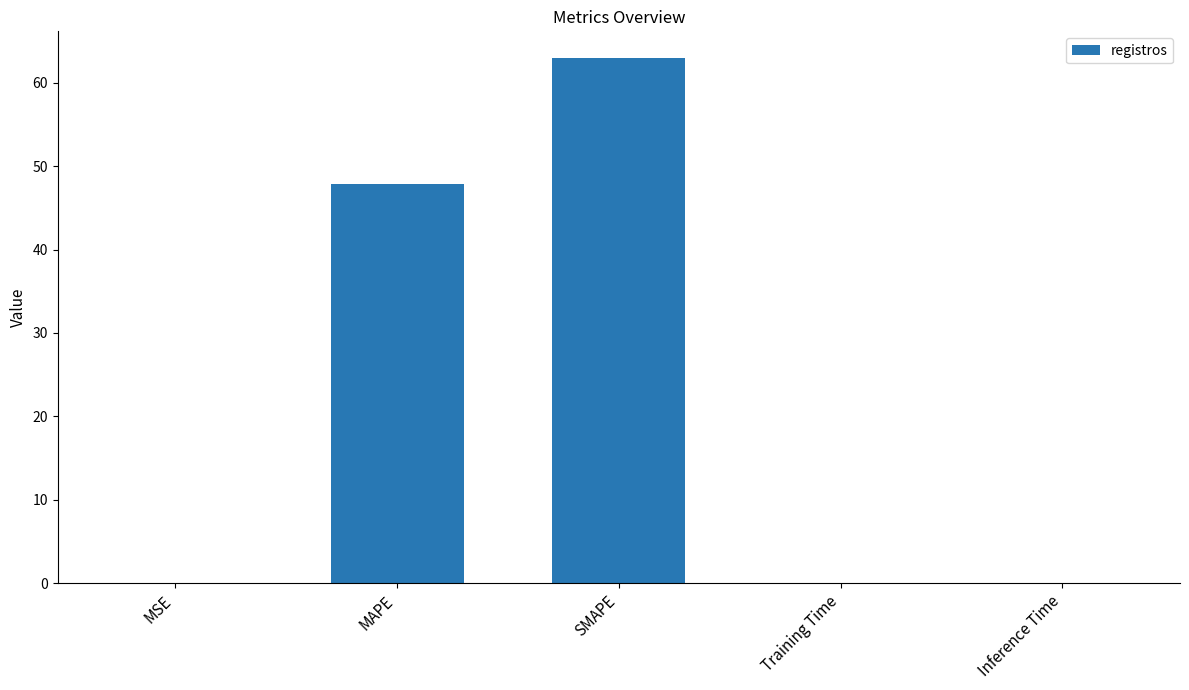

Are the bars horizontal?

No